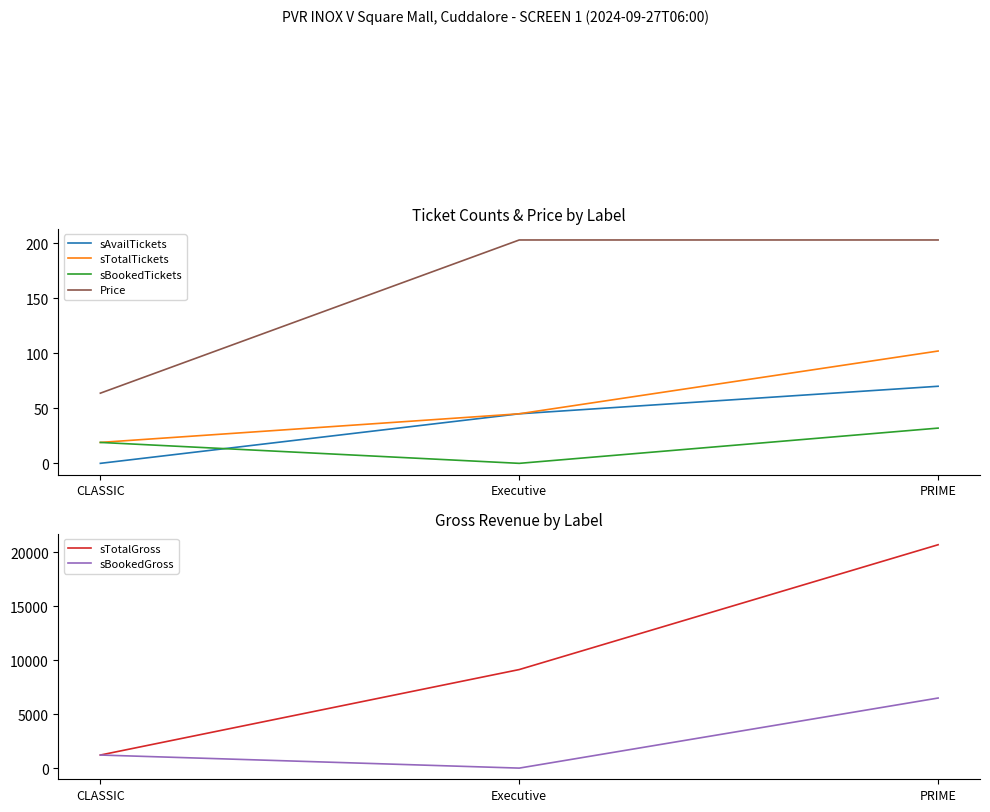

Reading left to right, list all the values displayed in this chart.

sAvailTickets: 0.0	45.0	70.0
sTotalTickets: 19.0	45.0	102.0
sBookedTickets: 19.0	0.0	32.0
Price: 63.7	202.8	202.8
sTotalGross: 1210.9	9127.8	20689.7
sBookedGross: 1210.9	0.0	6490.9